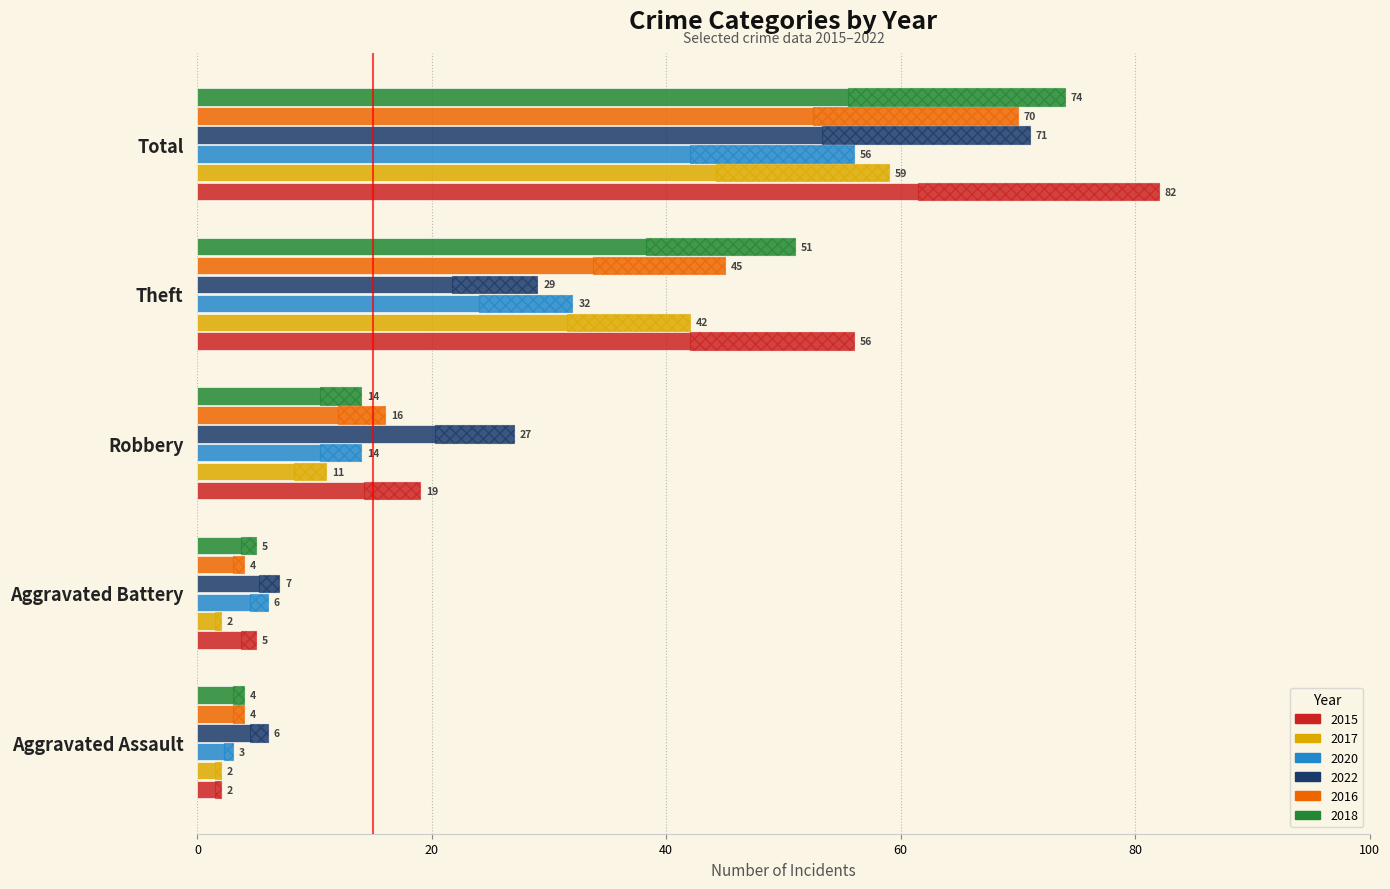

What are all the series names shown in the legend?

2015, 2017, 2020, 2022, 2016, 2018